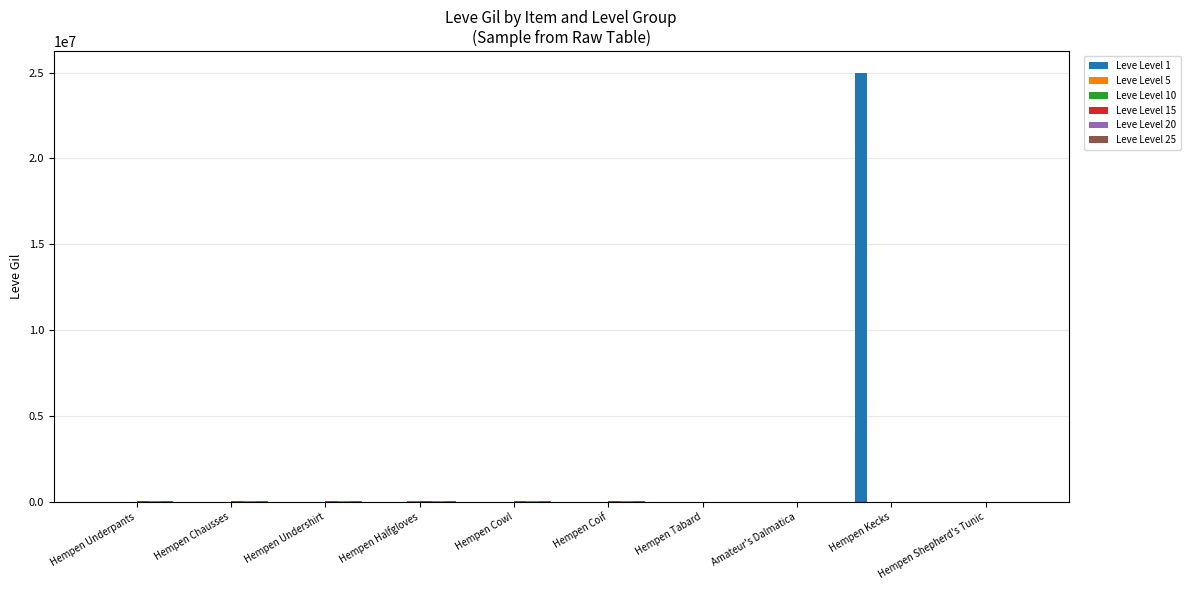

What is the maximum value shown in the chart?

25000000